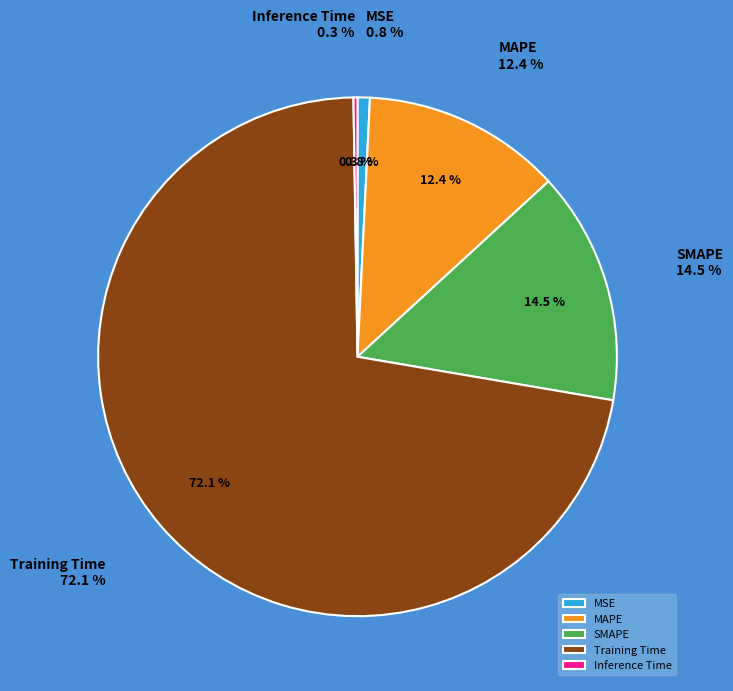

What percentage is the MSE slice, to the nearest percent?

1%